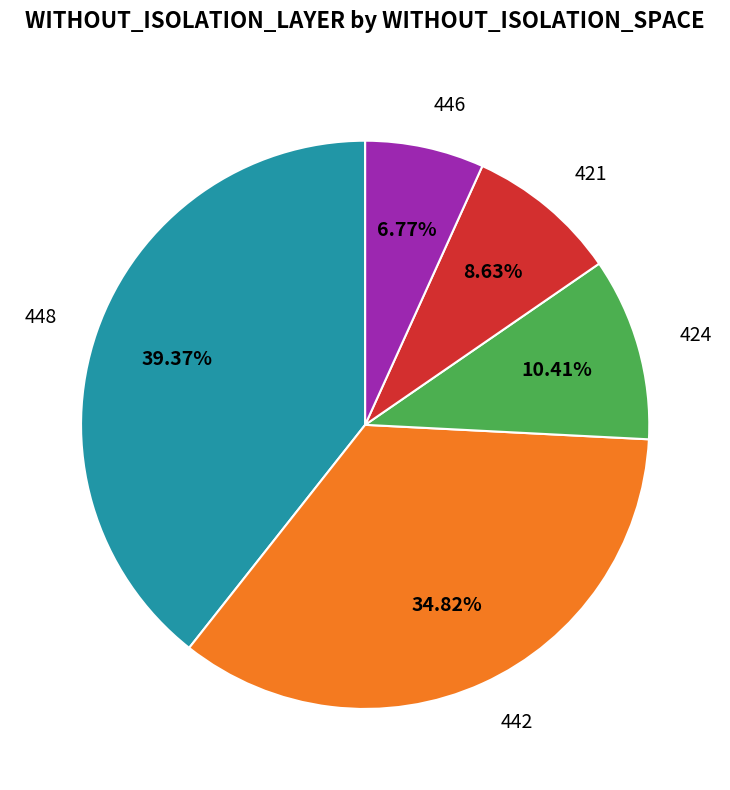

Approximately how many times larger is the value at 448 compared to 424?

3.8